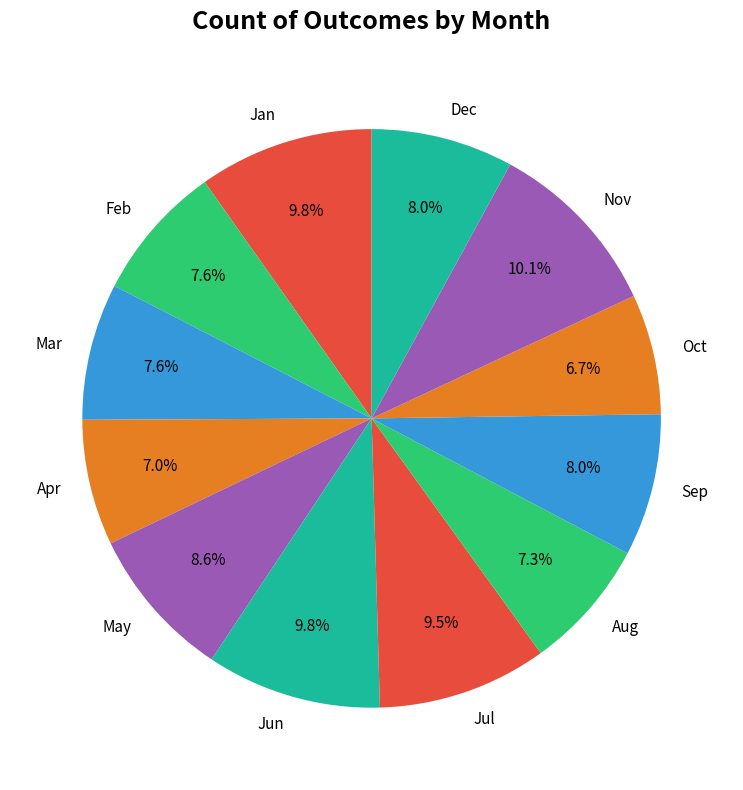

Is the sum of Sep and Jul greater than half?

No